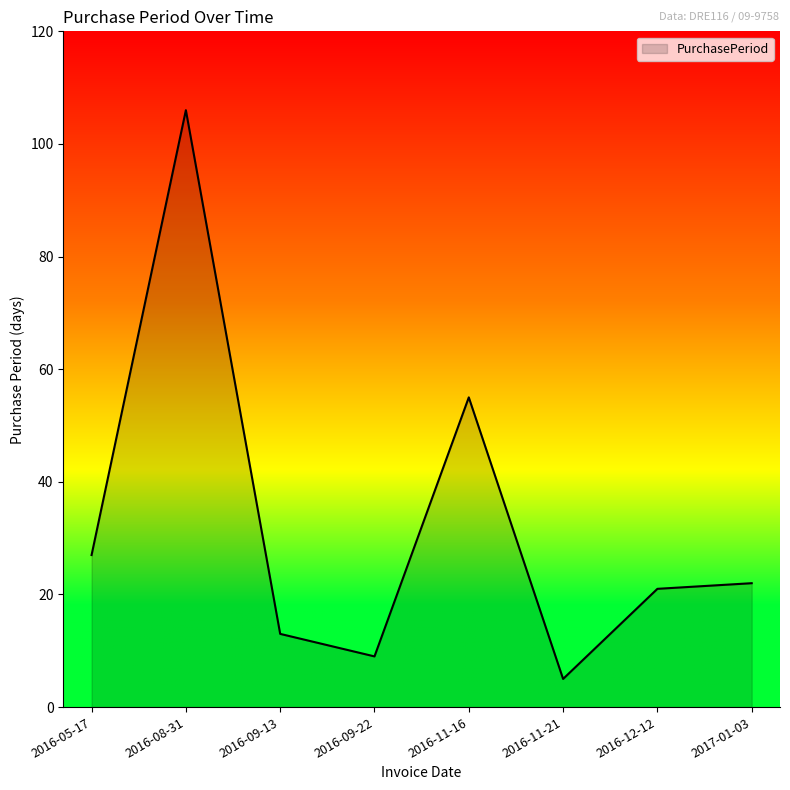

What is the ratio of the value at 2016-11-21 to the value at 2016-12-12?

0.2